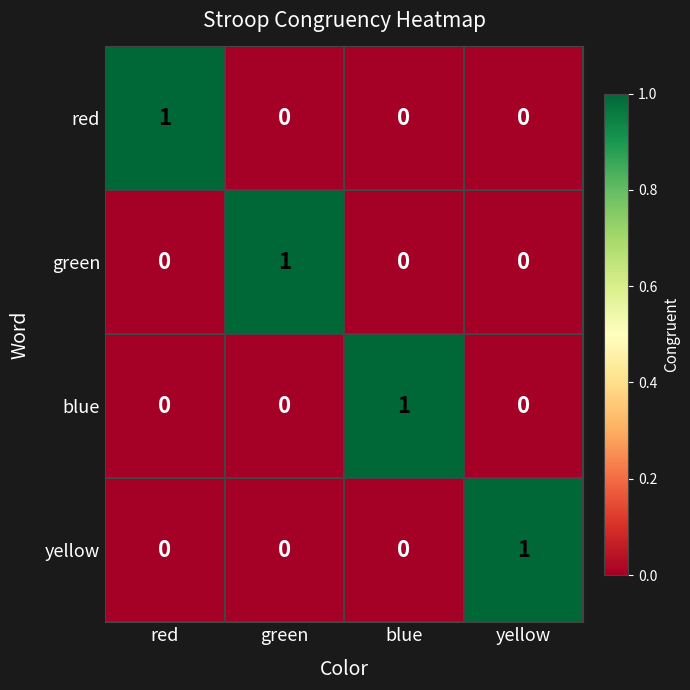

Count the green values in the range 0 to 1.

4